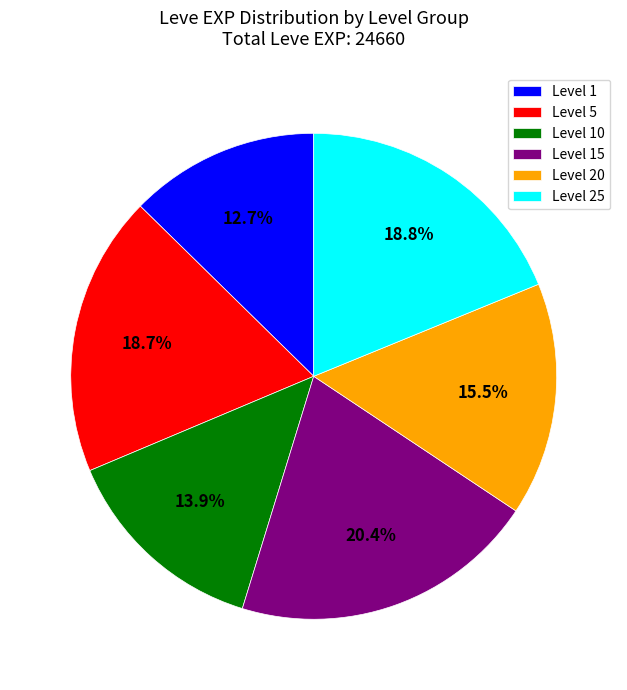

Does Level 10 account for over 50% of the chart?

No